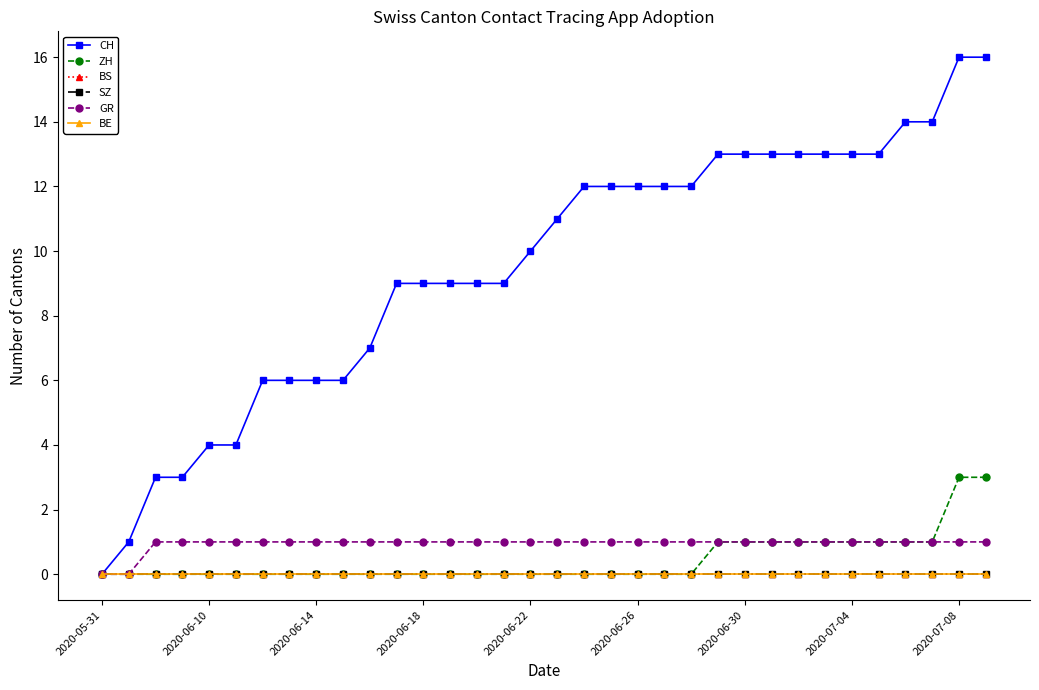

Is this an area chart (filled region under the line)?

No